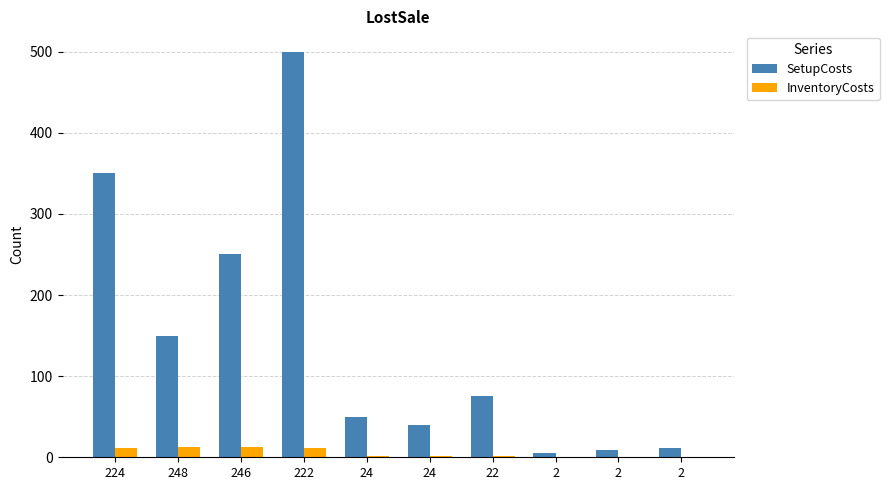

Does the chart contain stacked bars?

No